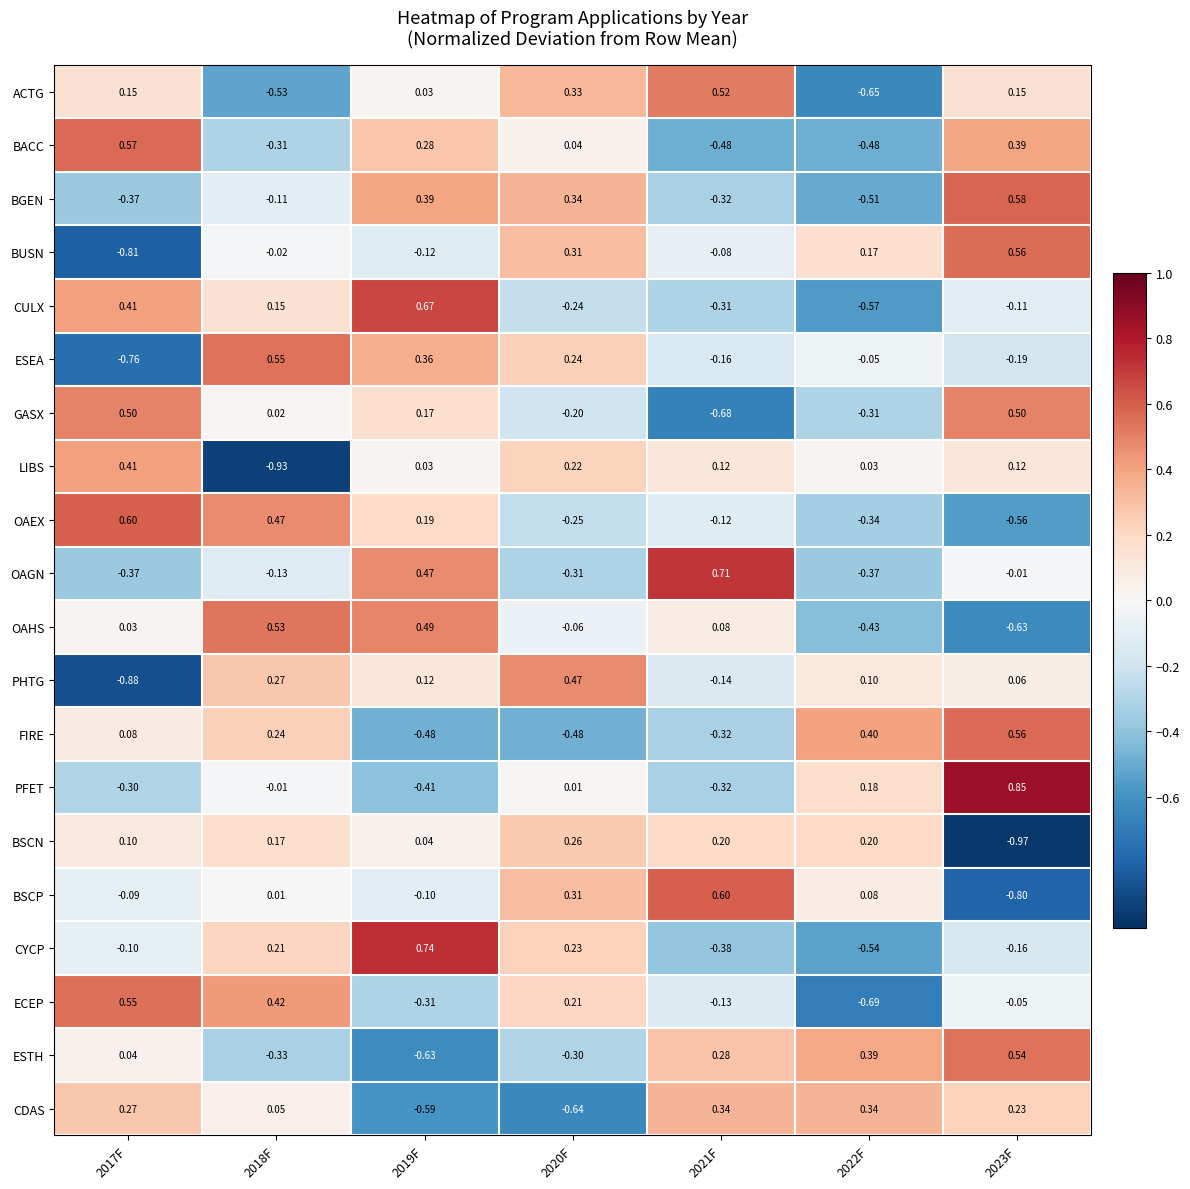

Is the value of PFET at 2023F greater than the value of OAGN at 2022F?

Yes